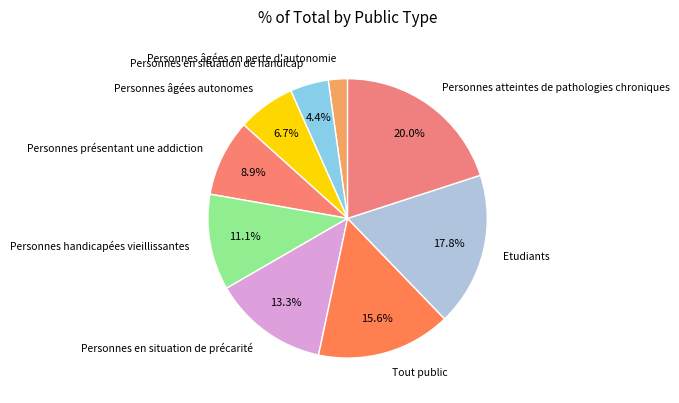

To the nearest percent, what is the difference between the Personnes en situation de handicap and Personnes atteintes de pathologies chroniques slice percentages?

16%